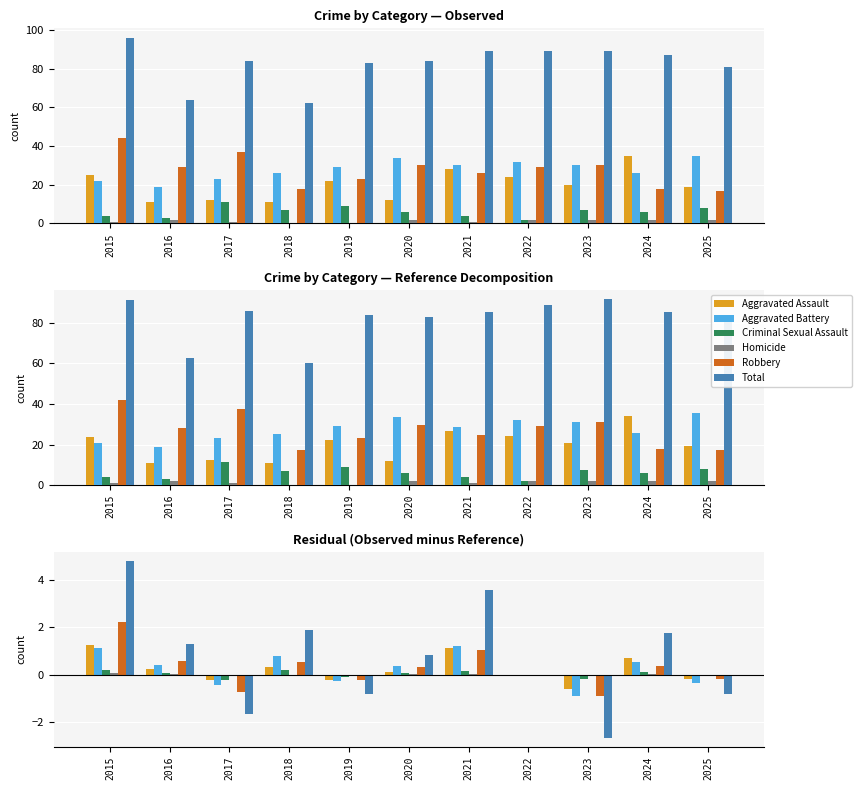

How many data points in Robbery are above 0?

6